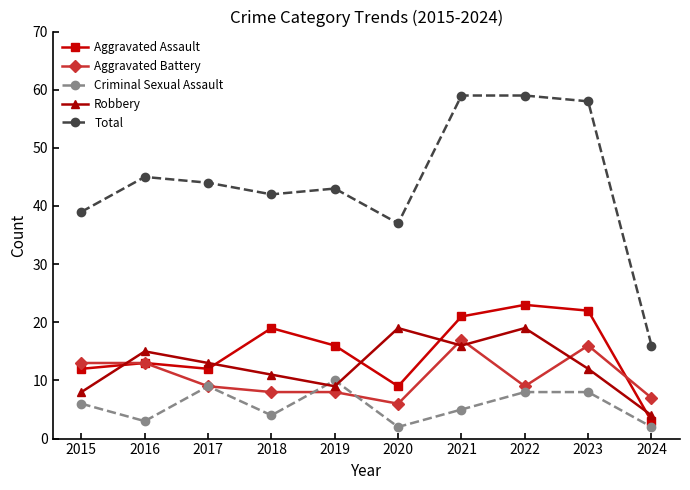

At 2019, list the series in order from largest to smallest.

Total, Aggravated Assault, Criminal Sexual Assault, Robbery, Aggravated Battery